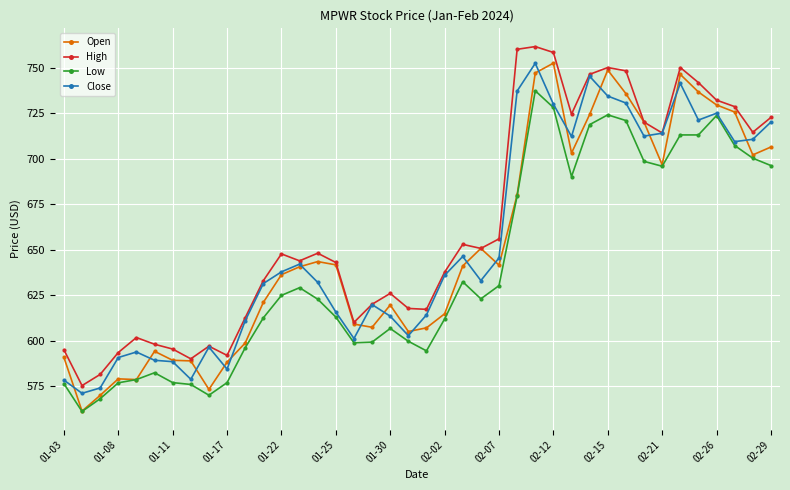

True or false: Low has more than 0 interior local peaks.

True